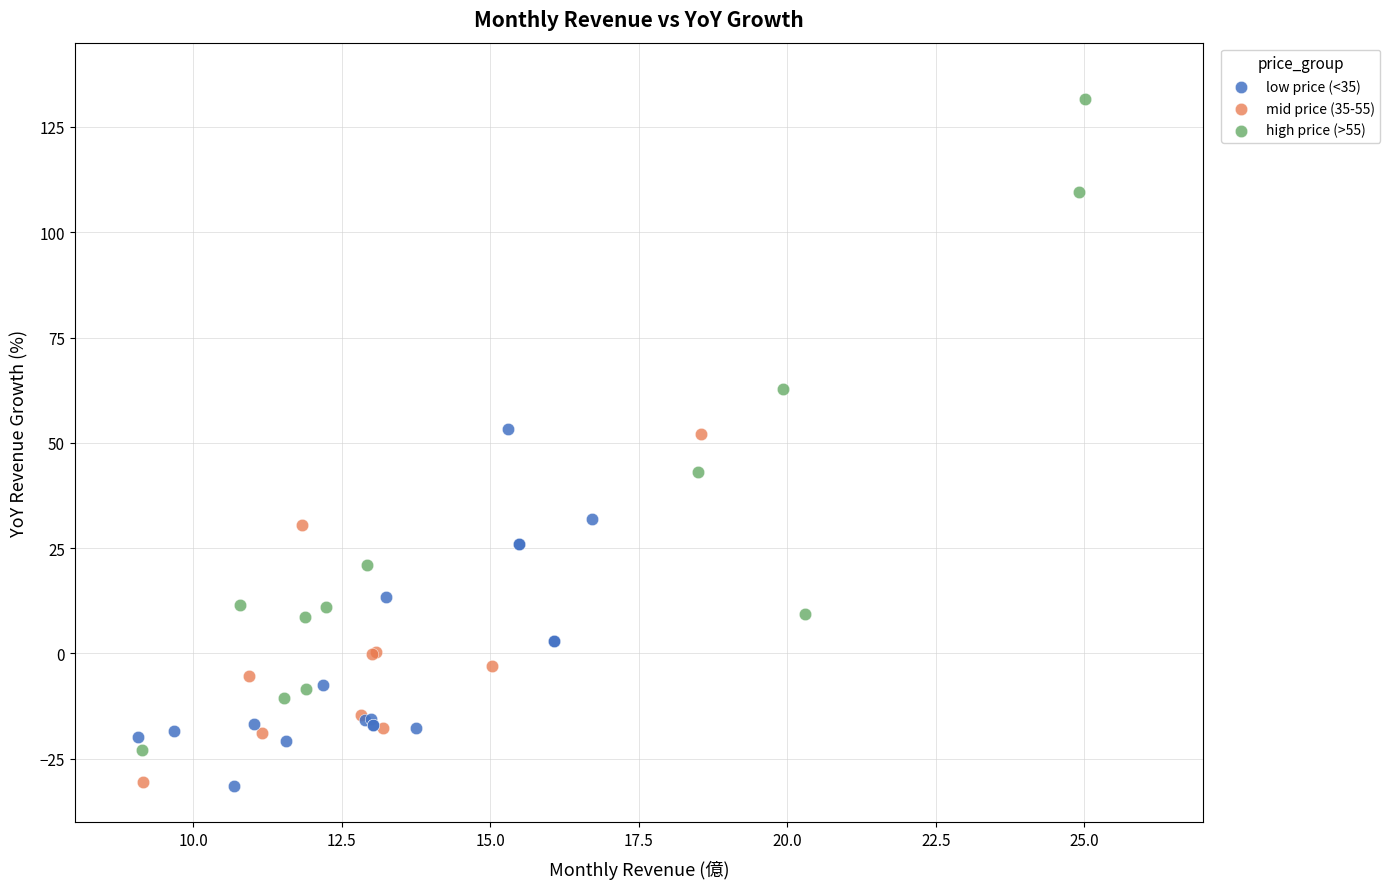

Which series contains the highest Y value?

high price (>55)